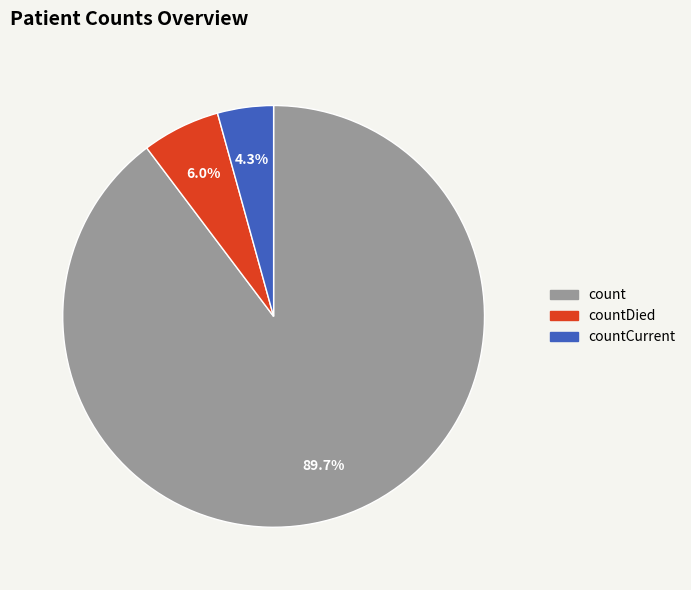

Is there any slice that represents more than half of the pie?

Yes